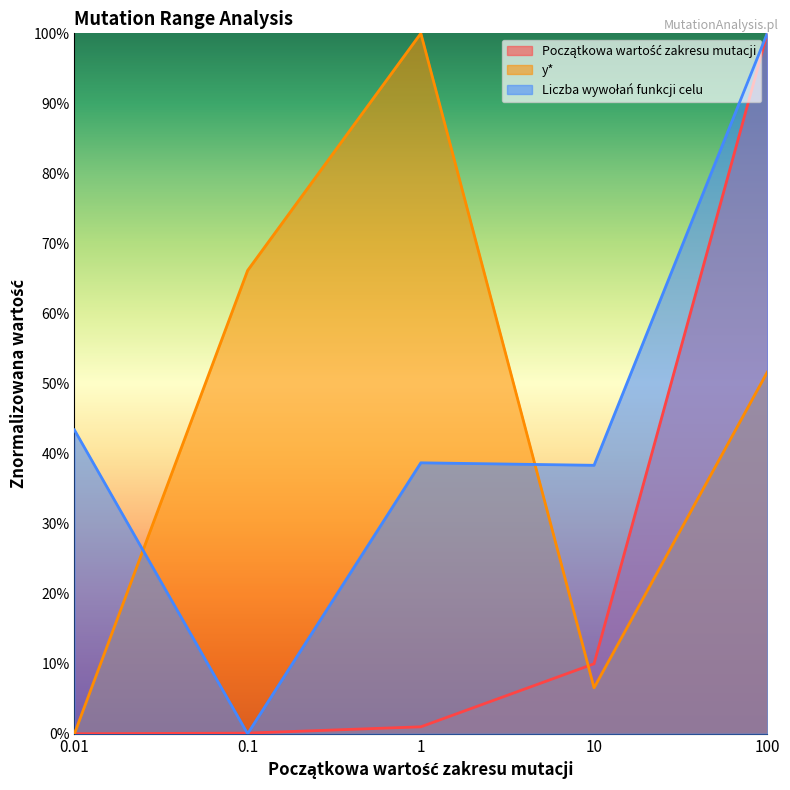

Does the chart have visible grid lines?

No